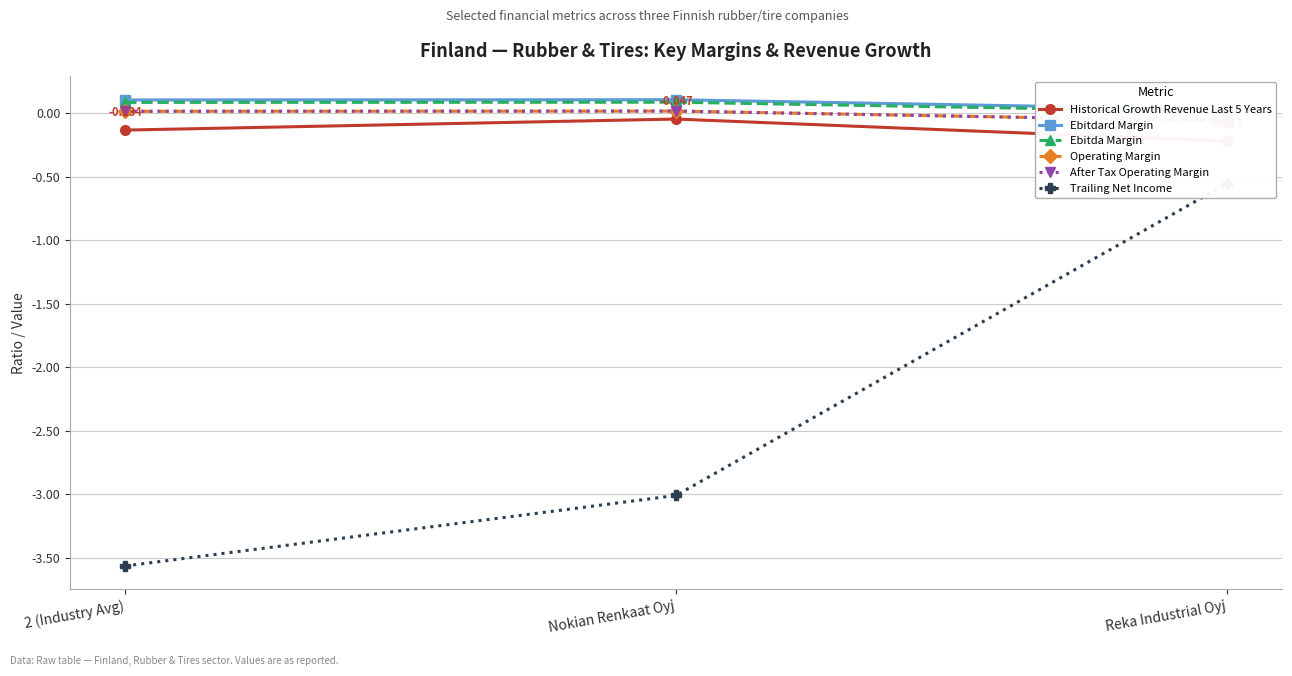

Is the value of Operating Margin at 2 (Industry Avg) greater than the value of Ebitdard Margin at Reka Industrial Oyj?

No